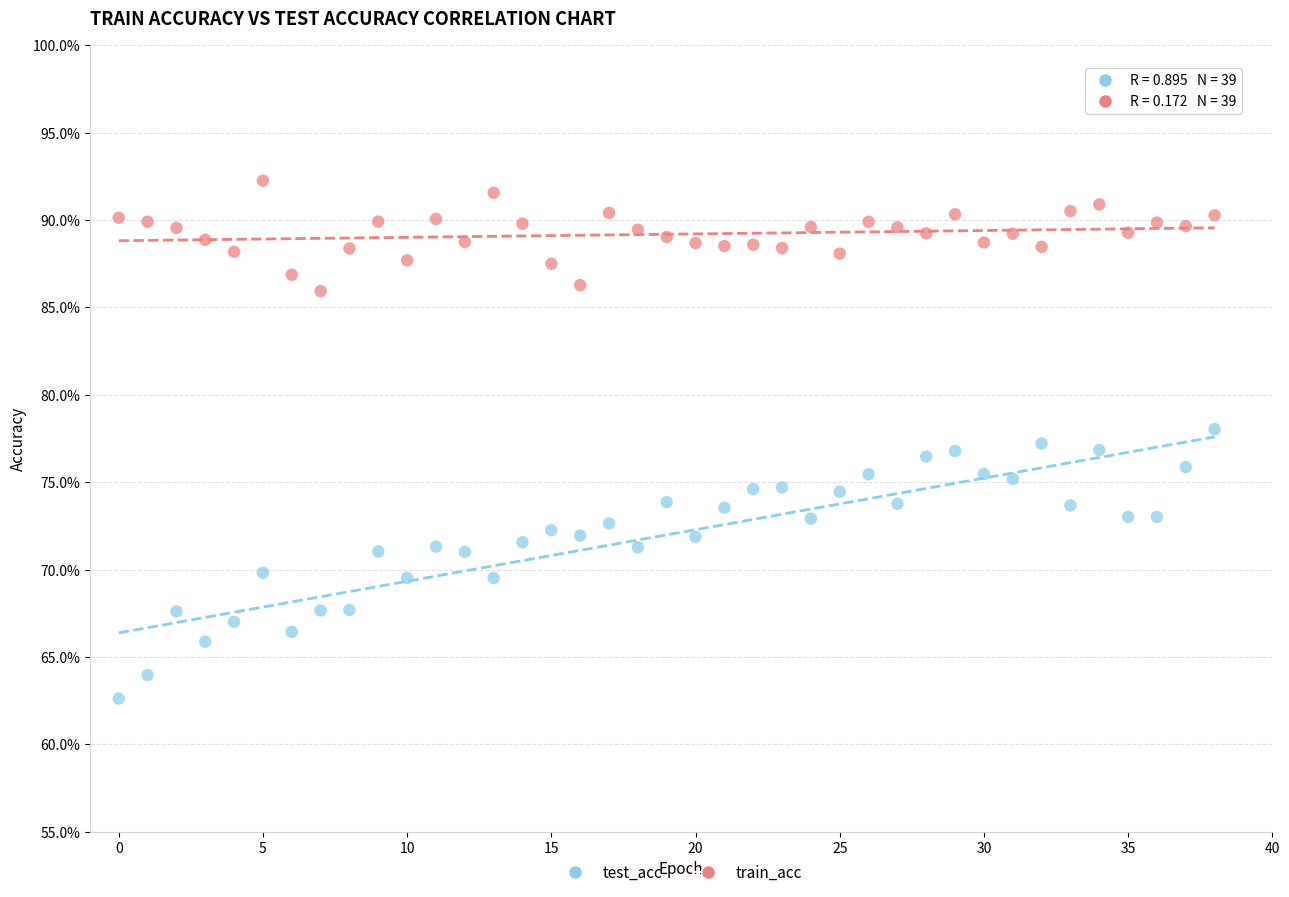

What are all the series names shown in the legend?

test_acc, train_acc